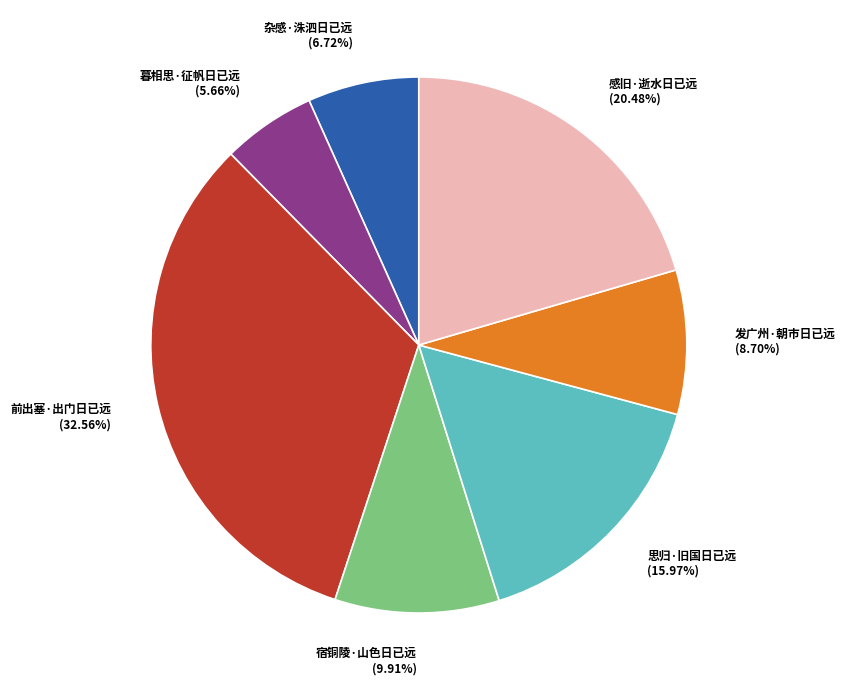

What portion of the pie excludes 发广州·朝市日已远?

91.3%